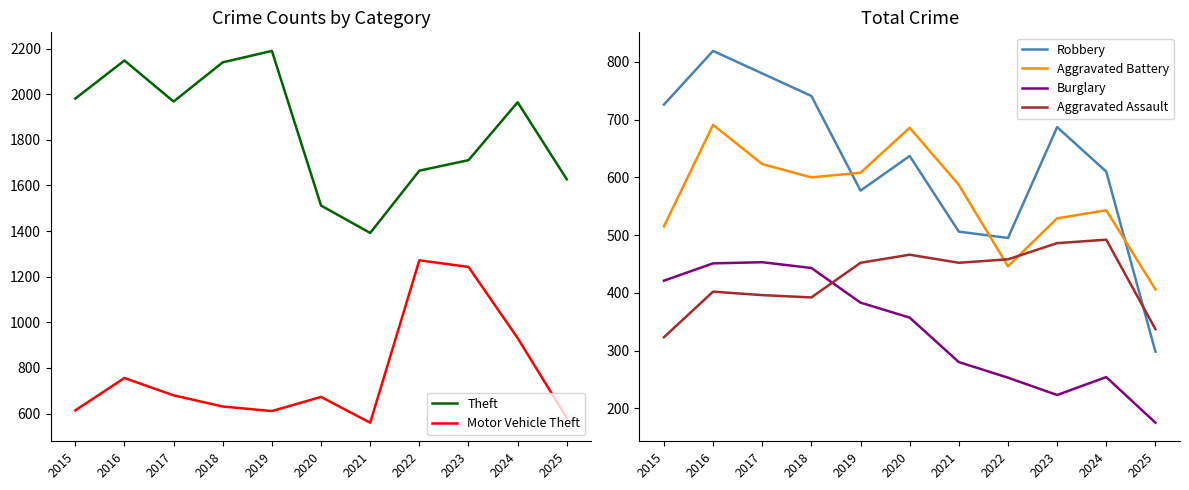

Reading right to left, transcribe all the data shown in this chart.

Theft: 1627	1965	1711	1665	1392	1512	2190	2140	1968	2148	1981
Motor Vehicle Theft: 581	931	1243	1272	560	673	611	631	680	756	614
Robbery: 298	610	687	495	506	637	577	741	780	819	726
Aggravated Battery: 406	543	529	446	587	686	608	600	623	691	515
Burglary: 175	254	223	253	280	357	383	443	453	451	421
Aggravated Assault: 337	492	486	458	452	466	452	392	396	402	323